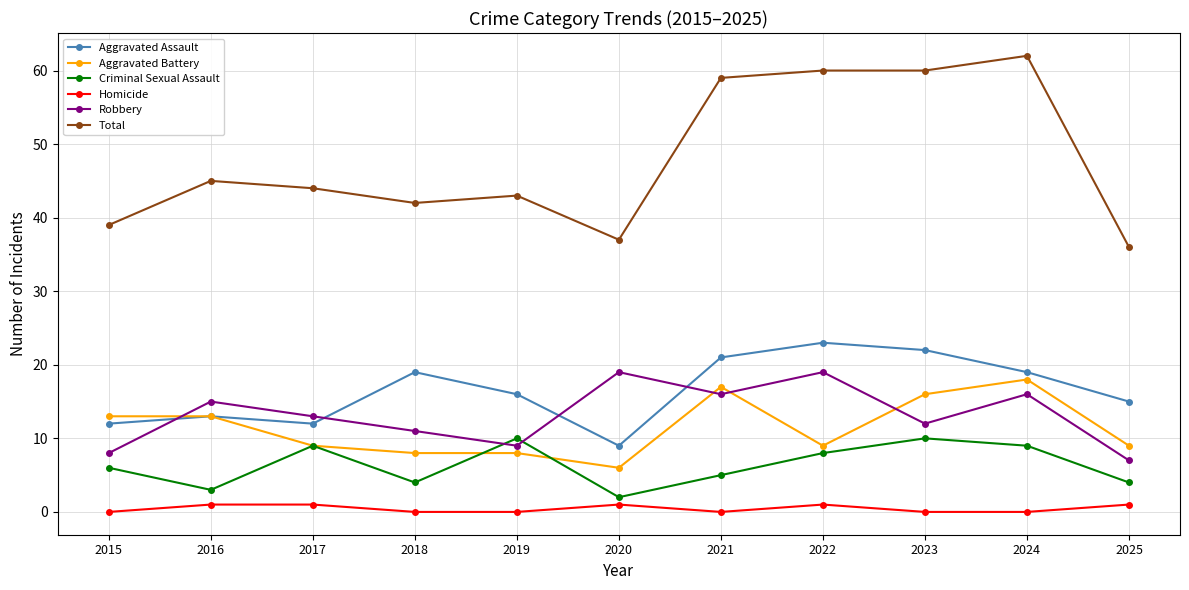

What is the total value across all series at 2024?

124